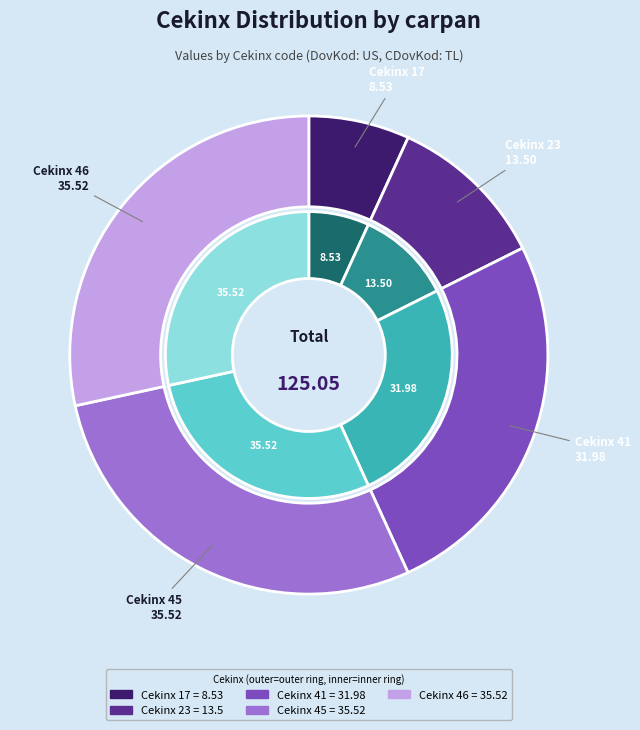

Which category has the smallest portion of the pie?

17